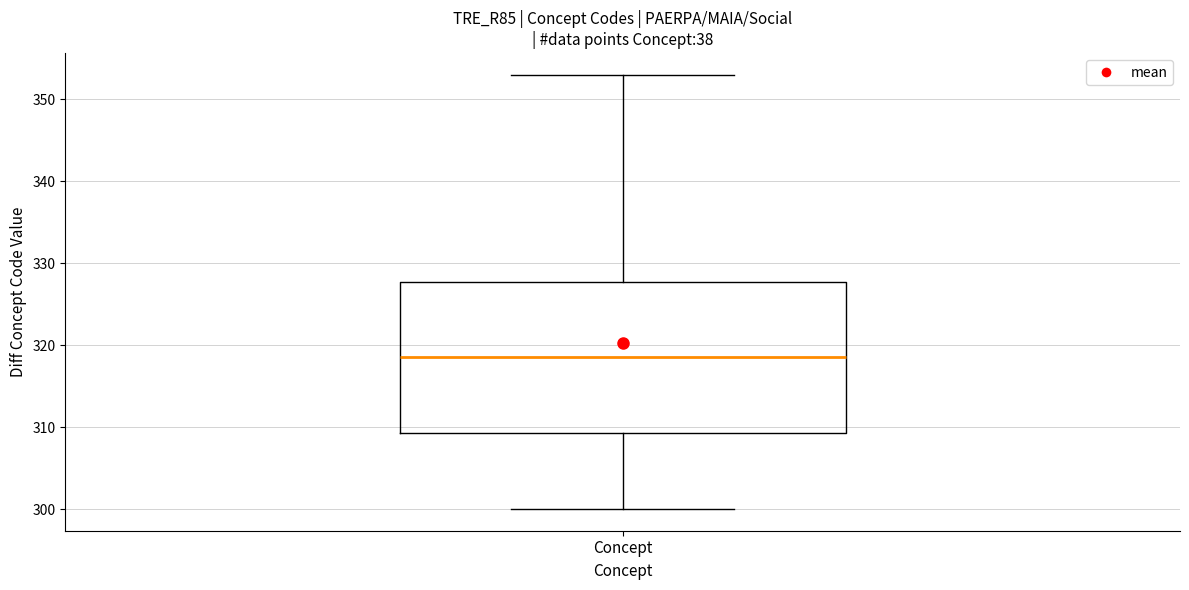

Where does the lower whisker of the box for Concept end on the y-axis? The values are not printed on the chart, so give them approximately, as read against the axis.

300